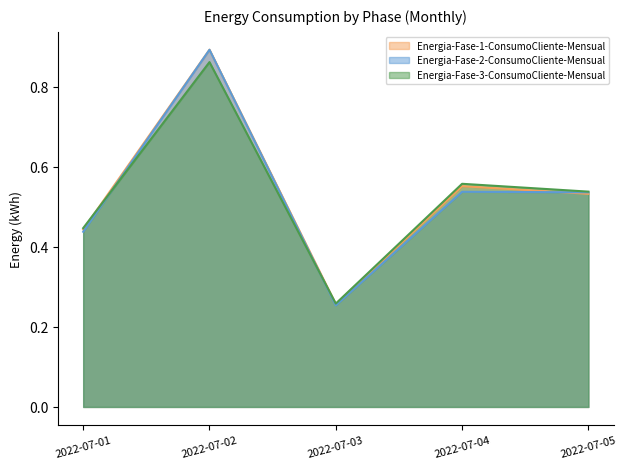

Reading left to right, extract all data points from this chart.

Energia-Fase-1-ConsumoCliente-Mensual: 0.4	0.9	0.3	0.6	0.5
Energia-Fase-2-ConsumoCliente-Mensual: 0.4	0.9	0.3	0.5	0.5
Energia-Fase-3-ConsumoCliente-Mensual: 0.4	0.9	0.3	0.6	0.5